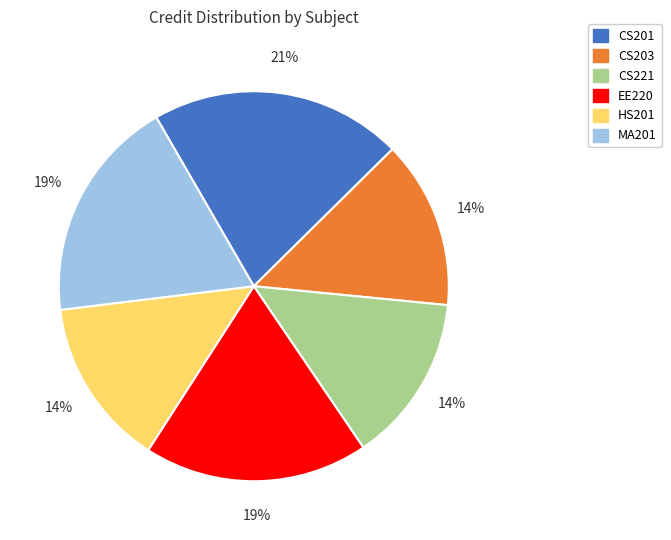

Combined, do HS201 and CS203 account for over 50%?

No